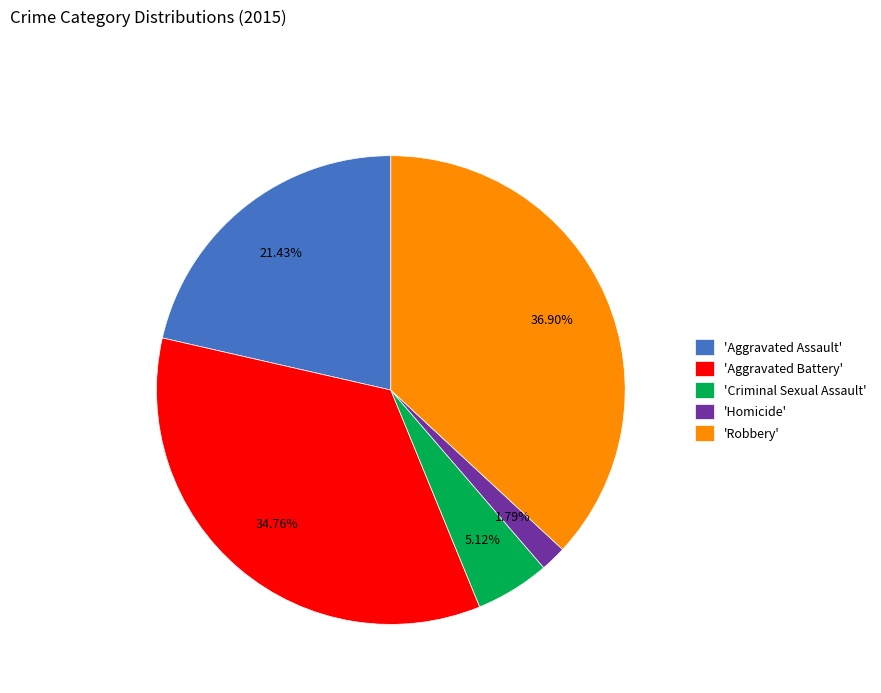

Does any single category account for the majority?

No